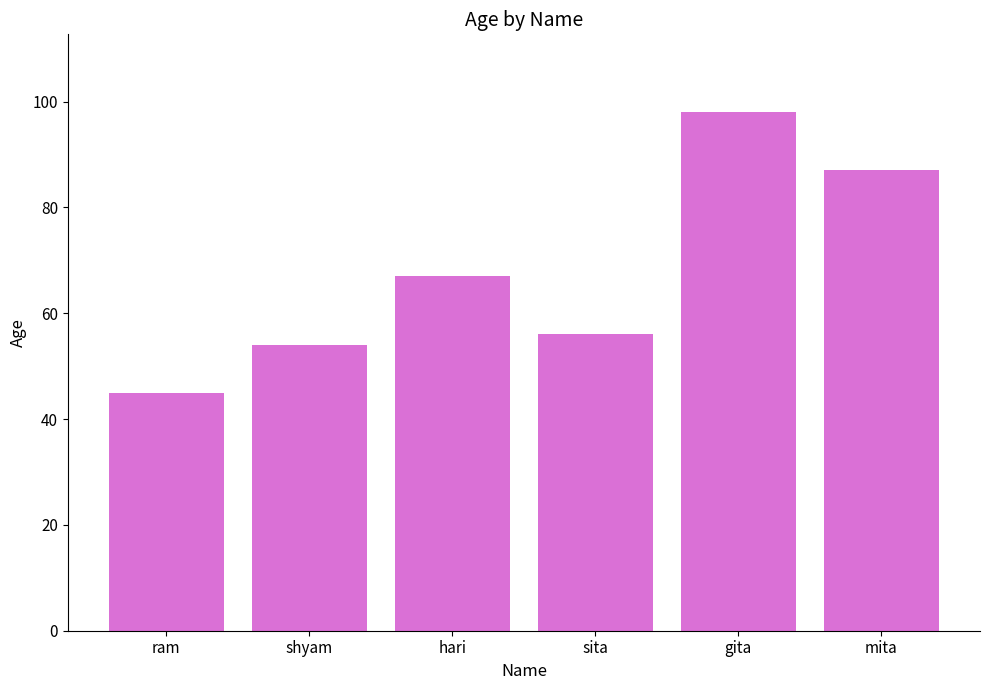

What is the minimum value shown in the chart?

45